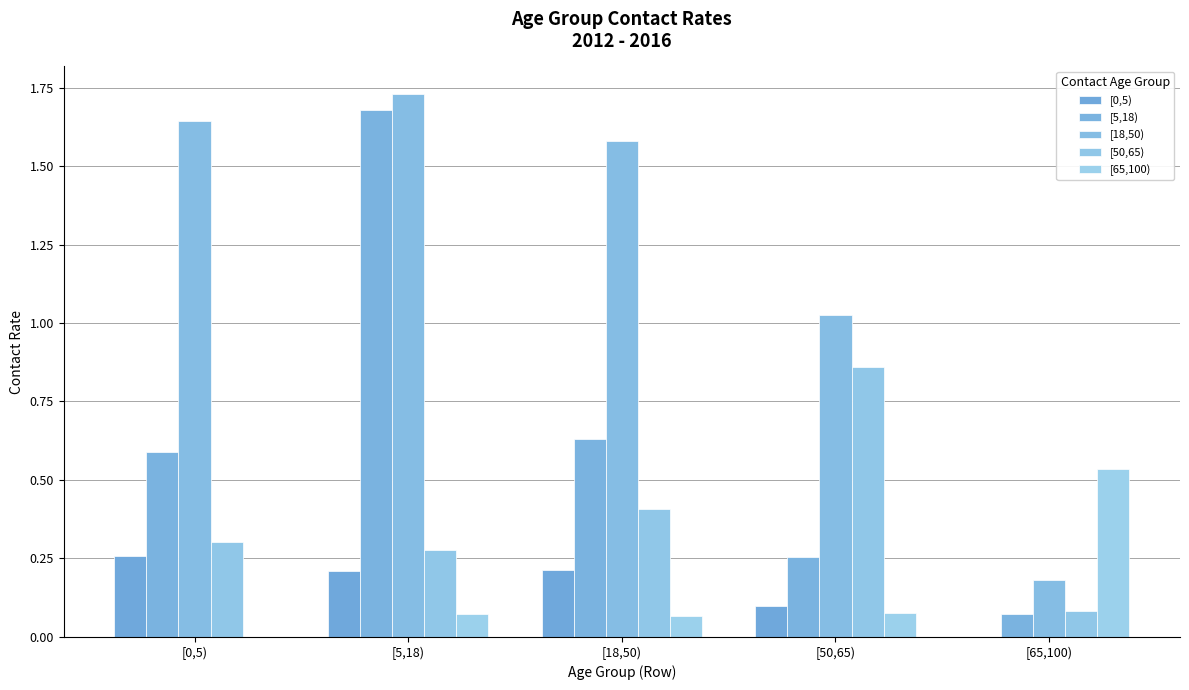

Reading left to right, extract all data points from this chart.

[0,5): [0,5)=0.3	[5,18)=0.2	[18,50)=0.2	[50,65)=0.1	[65,100)=0.0
[5,18): [0,5)=0.6	[5,18)=1.7	[18,50)=0.6	[50,65)=0.3	[65,100)=0.1
[18,50): [0,5)=1.6	[5,18)=1.7	[18,50)=1.6	[50,65)=1.0	[65,100)=0.2
[50,65): [0,5)=0.3	[5,18)=0.3	[18,50)=0.4	[50,65)=0.9	[65,100)=0.1
[65,100): [0,5)=0.0	[5,18)=0.1	[18,50)=0.1	[50,65)=0.1	[65,100)=0.5